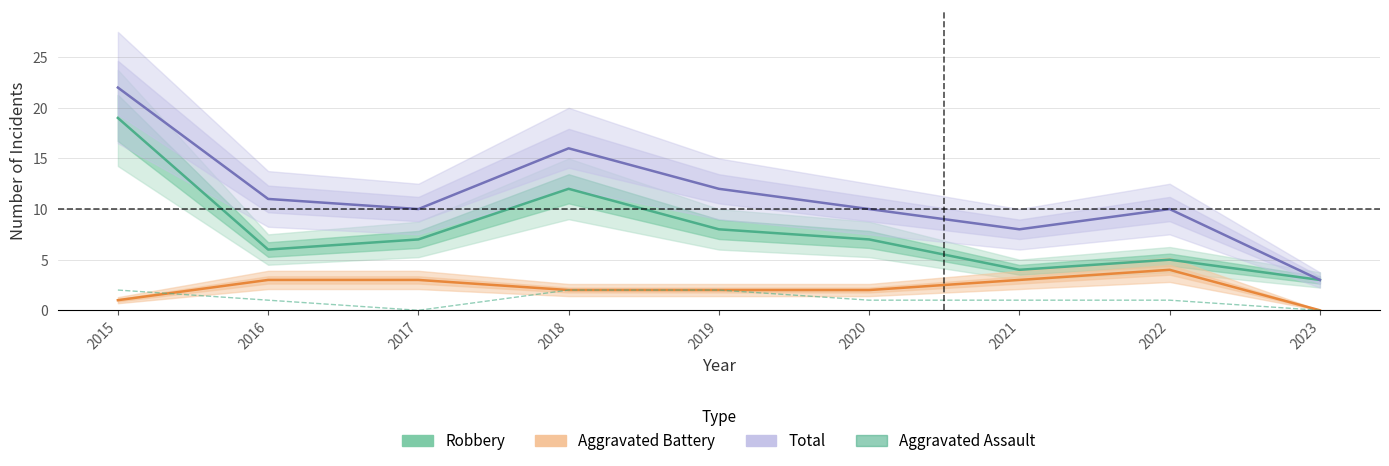

What is the difference between the second highest and minimum values in the Robbery series?

9